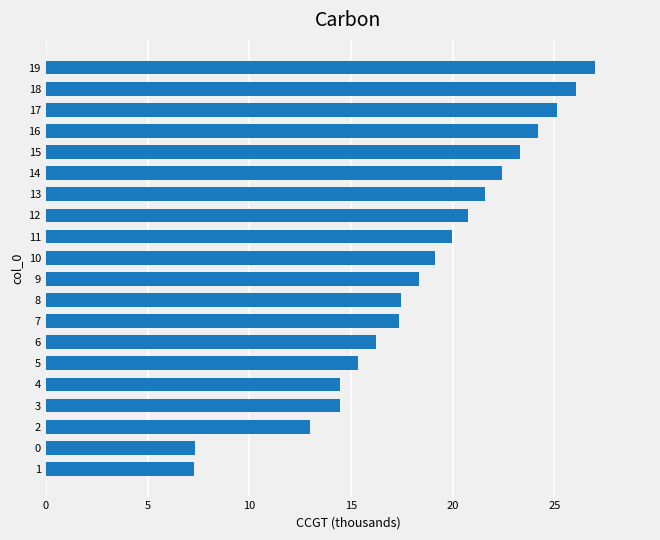

Which has a higher value, 1 or 4?

4